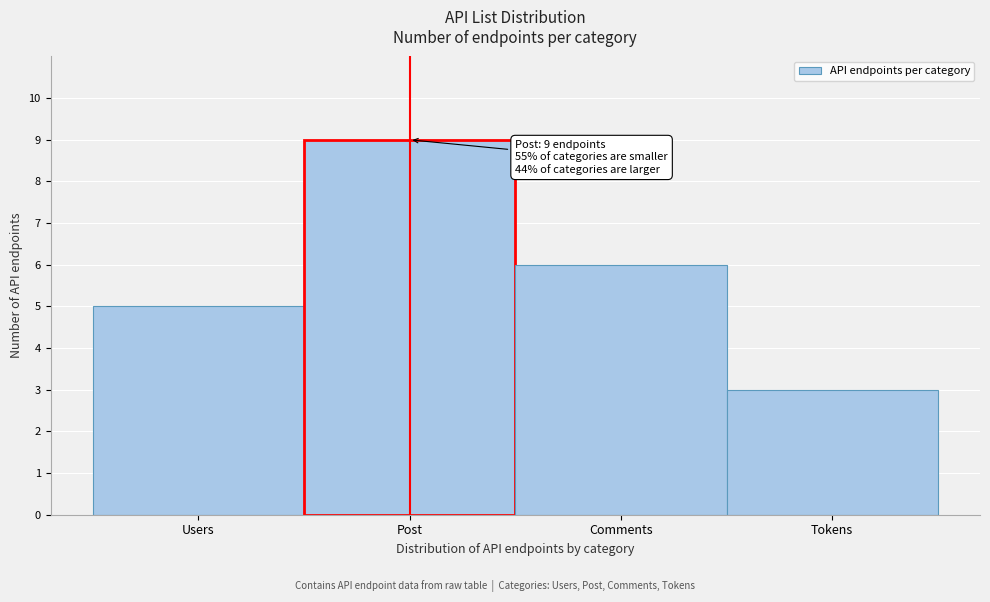

Reading left to right, list all the values displayed in this chart.

Users=5	Post=9	Comments=6	Tokens=3